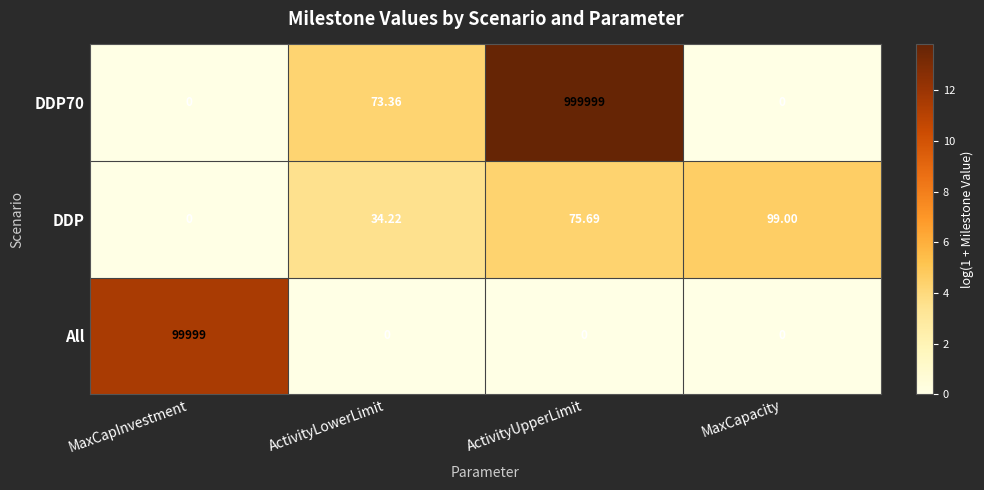

Count the number of categories in the chart.

4